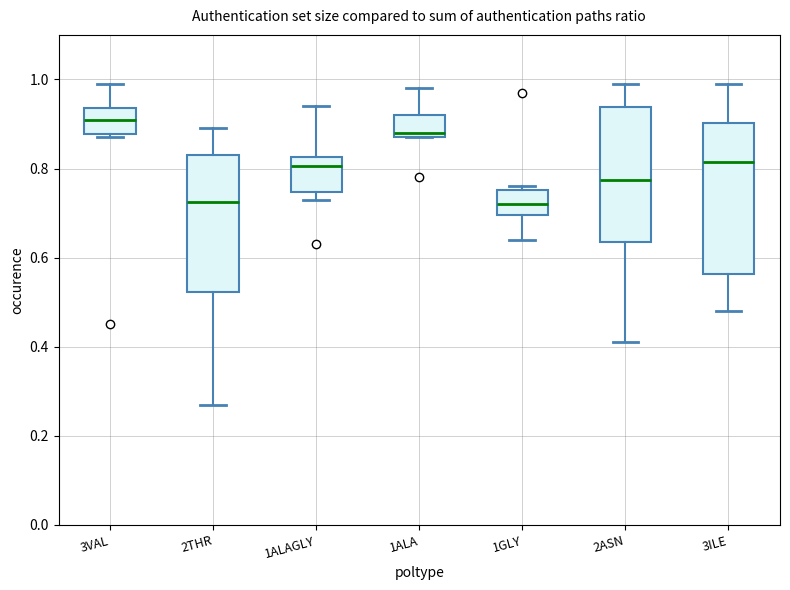

Reading left to right, transcribe this box plot: for each box, give where its median line is, the range the box spans, and where its two whiskers end, as read against the y-axis. The values are not printed on the chart, so give them approximately, as read against the axis.

3VAL: median 0.92, box 0.88 to 0.94, whiskers 0.88 (just below the box's lower edge) to 1.00
2THR: median 0.72, box 0.52 to 0.84, whiskers 0.28 to 0.90
1ALAGLY: median 0.80, box 0.74 to 0.82, whiskers 0.74 (just below the box's lower edge) to 0.94
1ALA: median 0.88 (just above the box's lower edge), box 0.88 to 0.92, whiskers 0.88 to 0.98
1GLY: median 0.72, box 0.70 to 0.76, whiskers 0.64 to 0.76 (just above the box's upper edge)
2ASN: median 0.78, box 0.64 to 0.94, whiskers 0.42 to 1.00
3ILE: median 0.82, box 0.56 to 0.90, whiskers 0.48 to 1.00